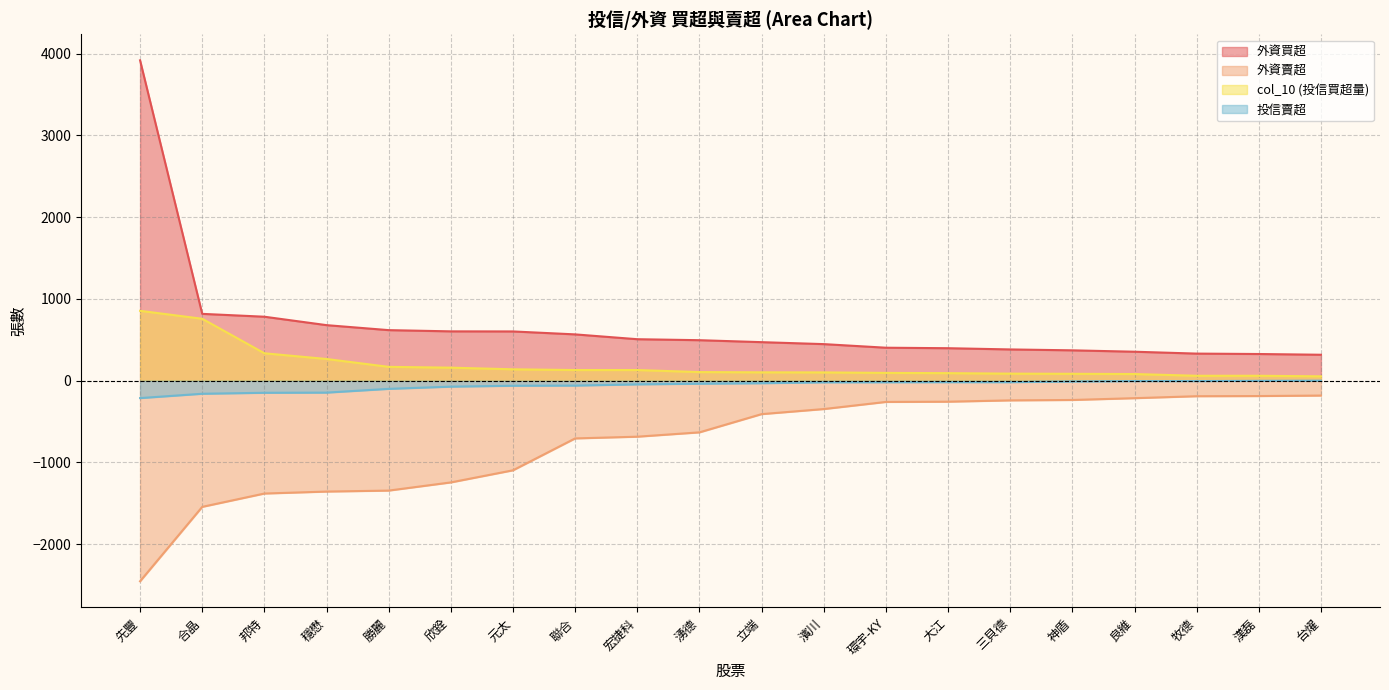

What is the approximate value of 外資賣超 at 宏捷科, to the nearest 100?

-700